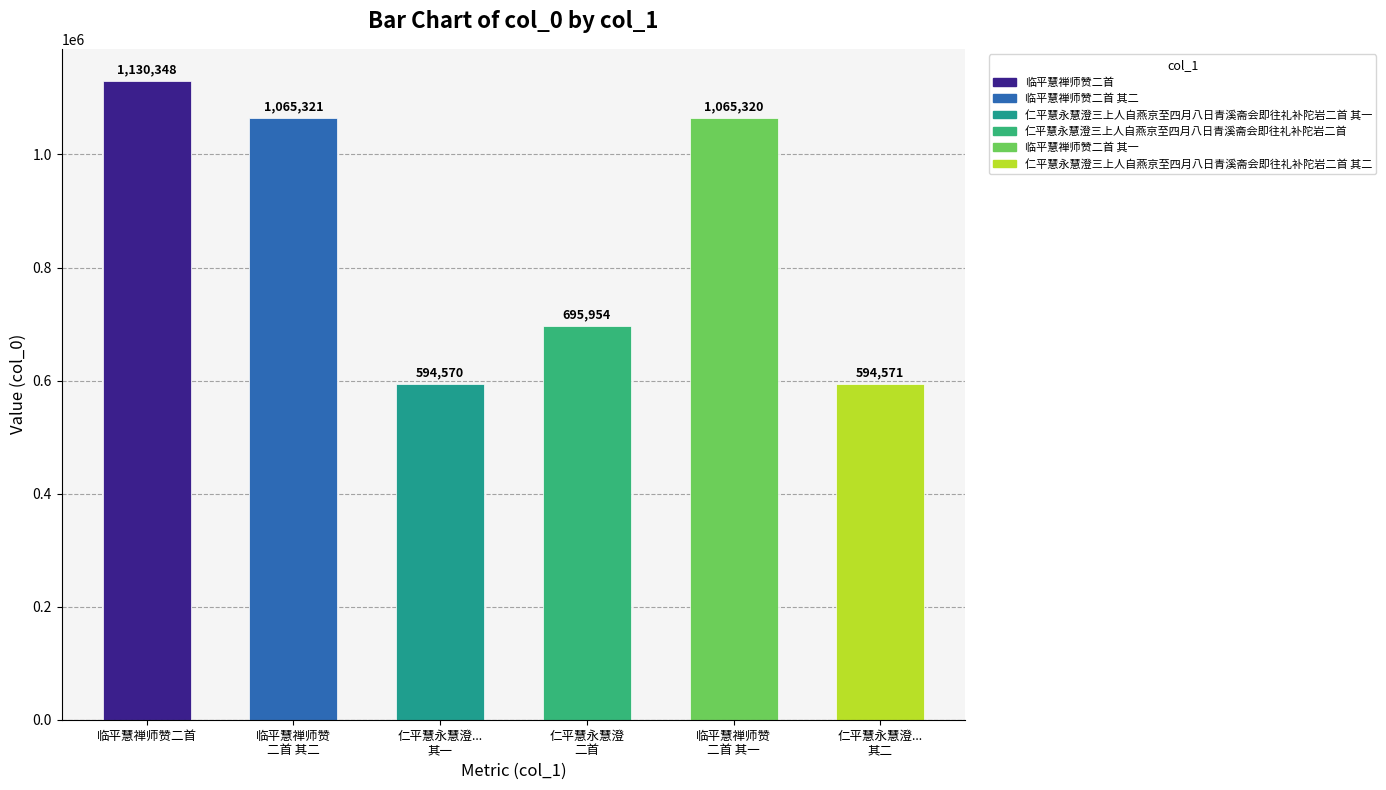

The chart shows a value of 782247 at 临平慧禅师赞二首. True or false?

False